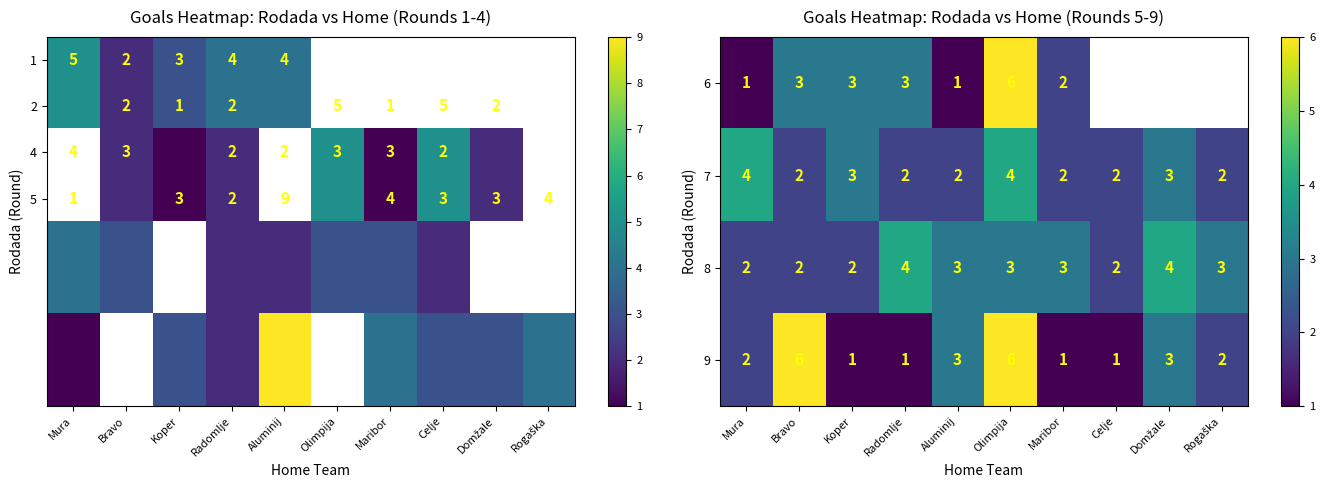

How many 7 values are between 2 and 3?

8